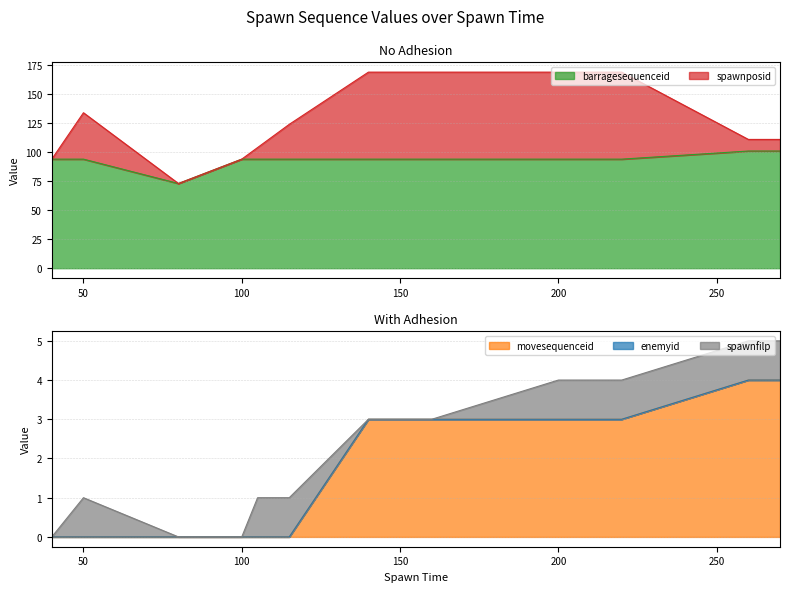

What is the minimum value for barragesequenceid?

73